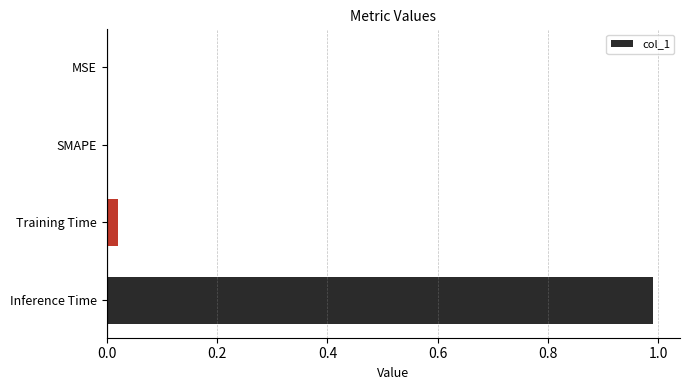

What is the change in value from MSE to Inference Time?

+1.0